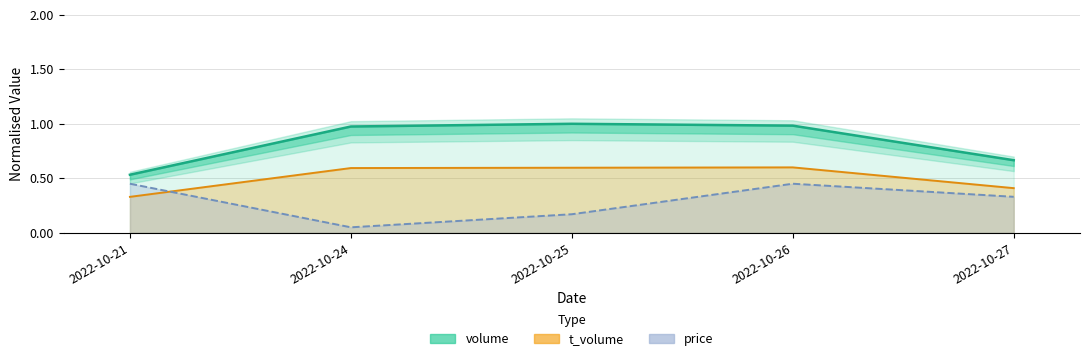

True or false: the data shows 1.3 at 2022-10-24.

False